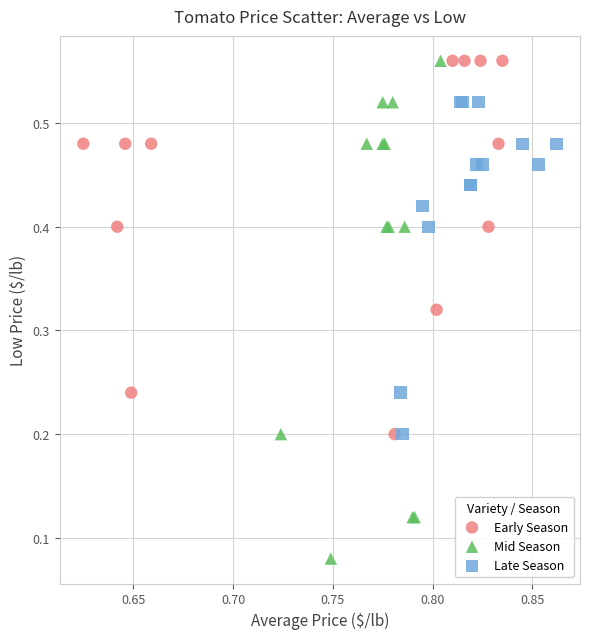

Which series has the largest Y range (max minus min)?

Mid Season